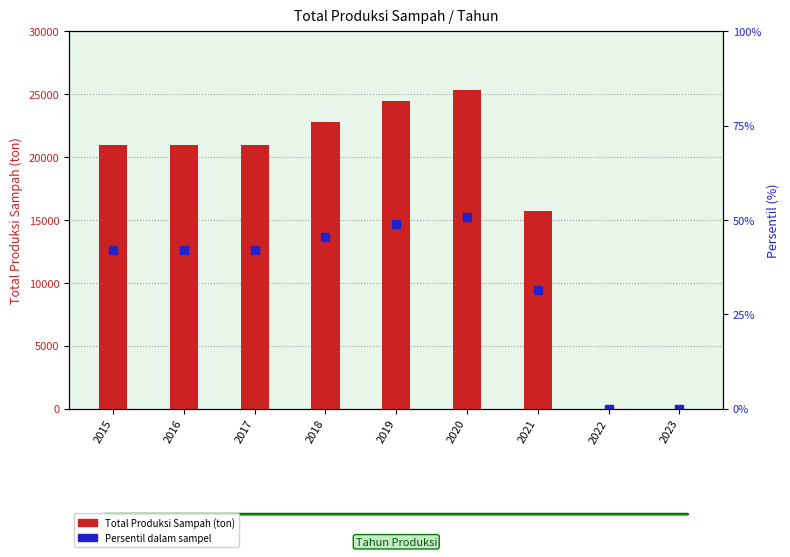

Which series has the widest spread of Y values?

Total Produksi Sampah